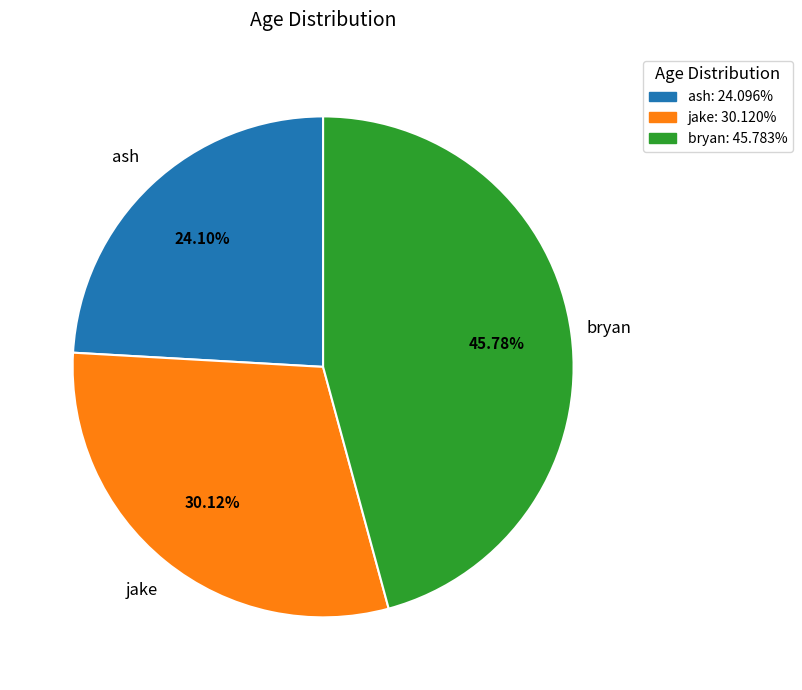

How many segments does this pie chart have?

3